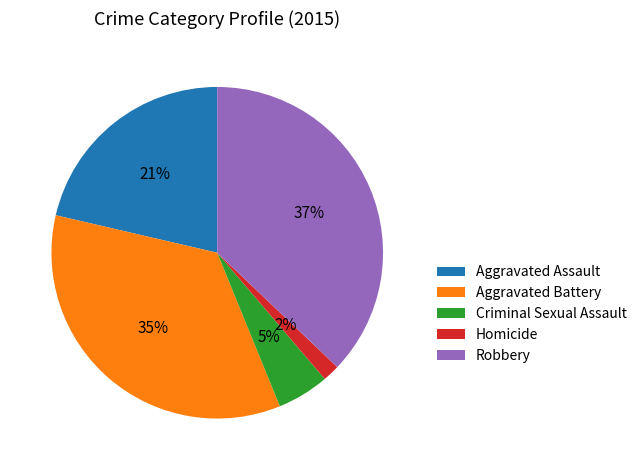

How many slices are in this pie chart?

5